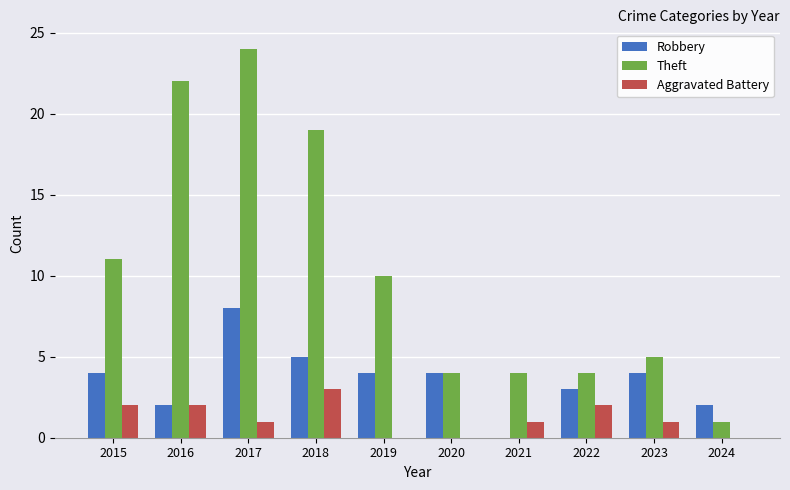

Between 2015 and 2021, which series saw the biggest shift?

Theft